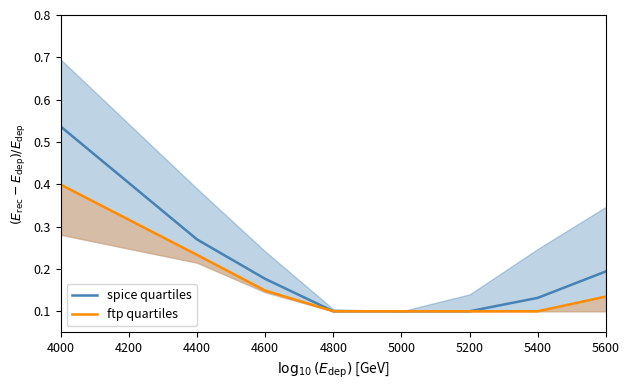

The value of spice quartiles at 4600 is 0.1. True or false?

False